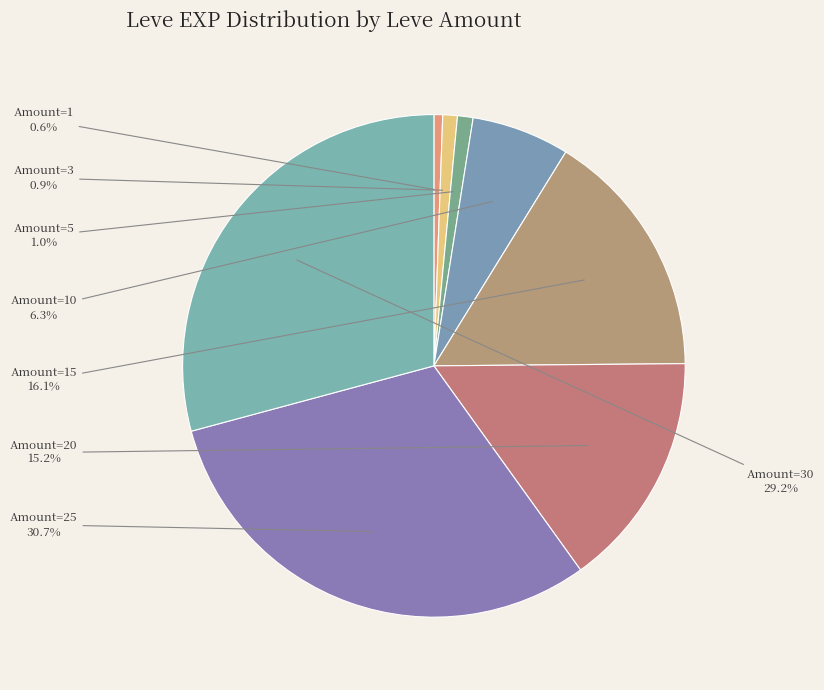

Is there a majority slice in this chart?

No